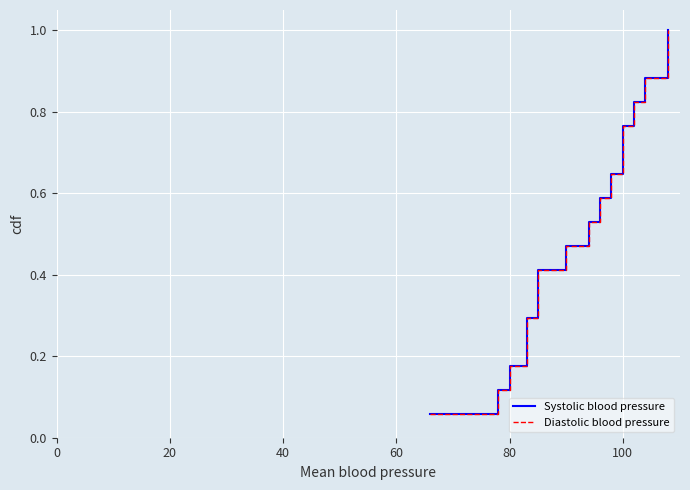

True or false: Diastolic blood pressure and Systolic blood pressure cross at least once.

False